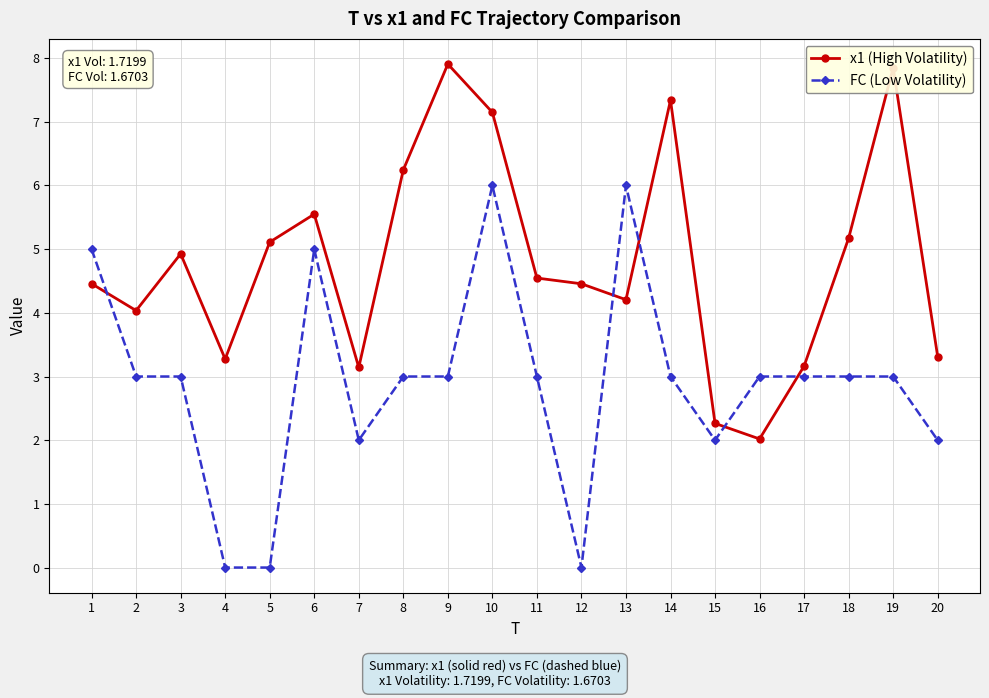

What value does the x1 (High Volatility) series have at 3?

4.9